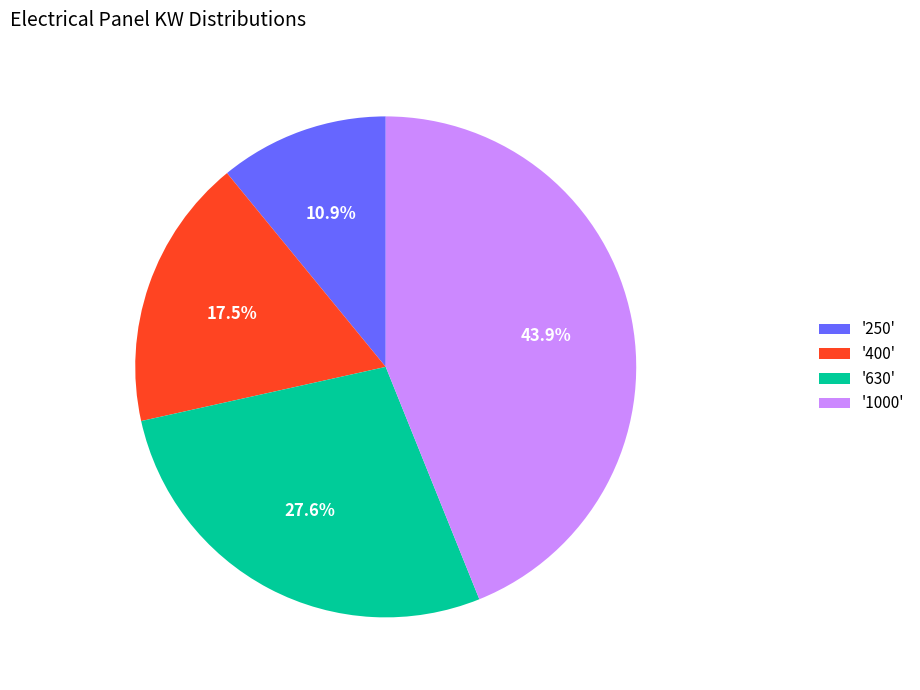

Is there any slice that represents more than half of the pie?

No